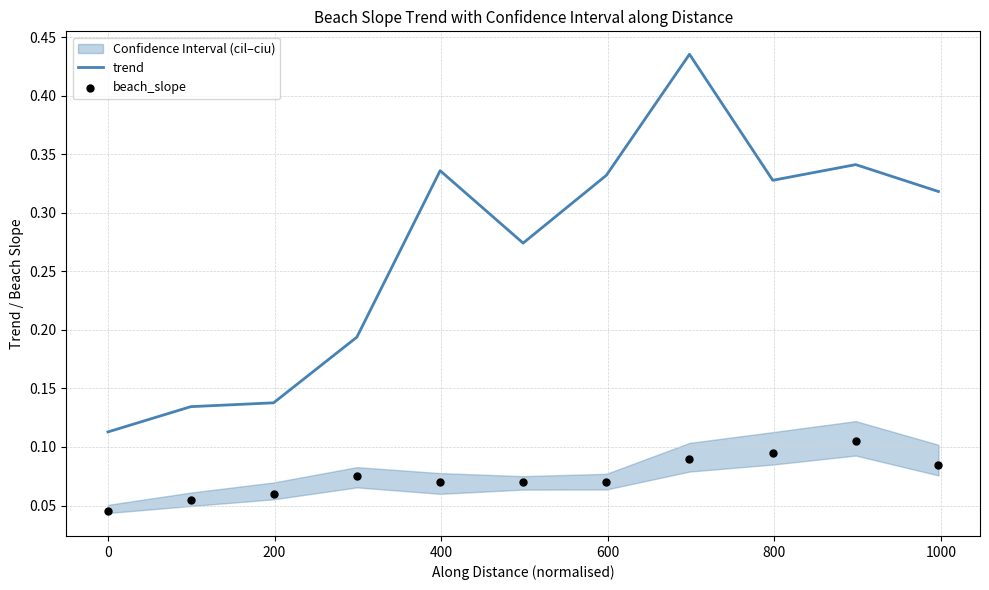

Is the value of beach_slope at 400 greater than the value of trend at 8?

No